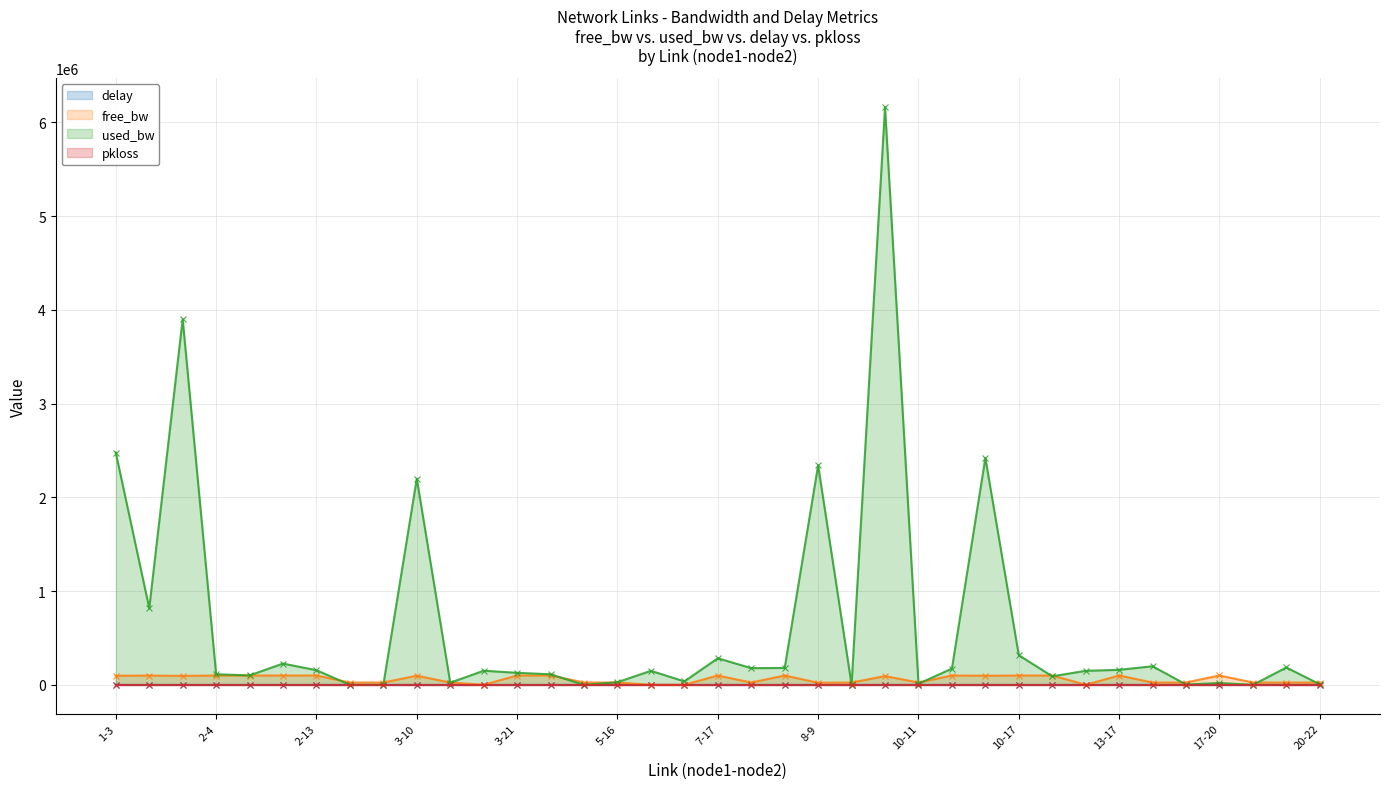

Where is the first local maximum for delay?

1-16